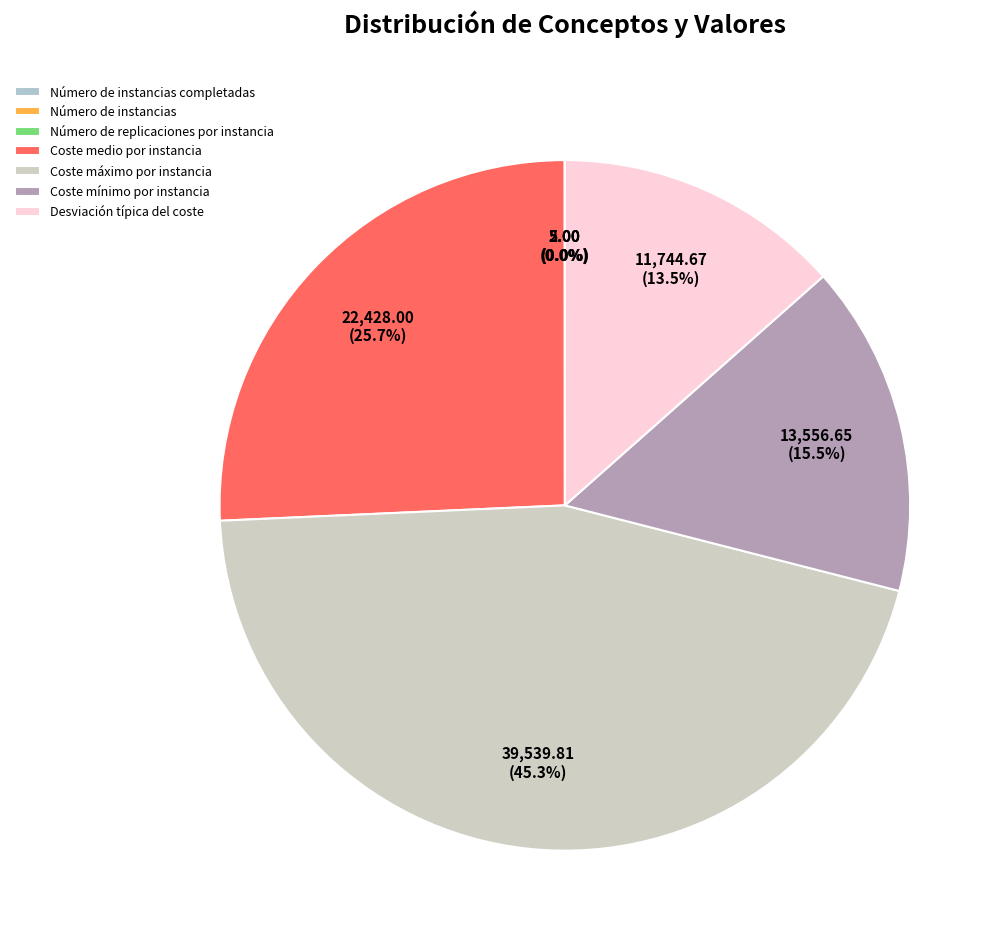

True or false: Coste medio por instancia accounts for 20% of the total.

False